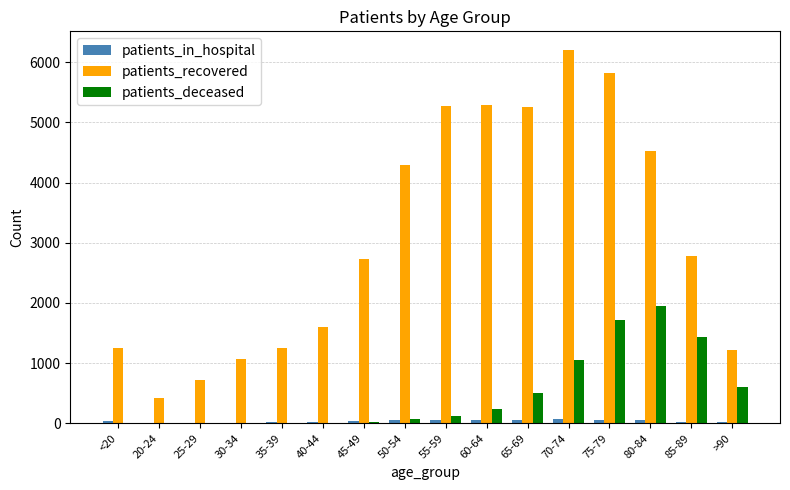

What is the average value of the patients_recovered series?

3104